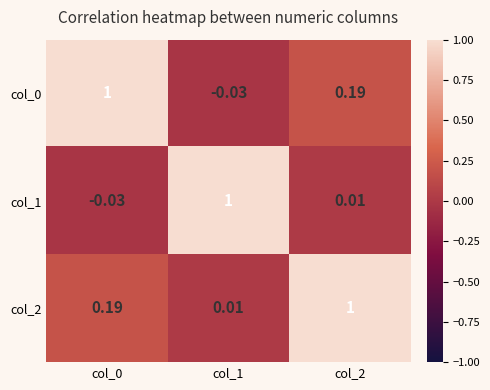

Count the number of categories in the chart.

3